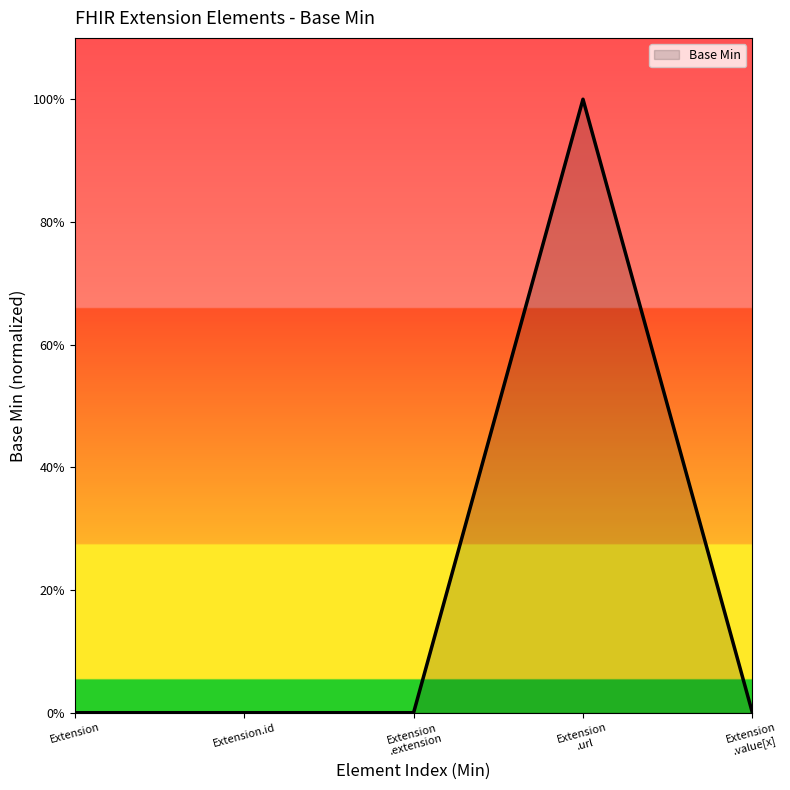

What position from the right is Extension?

5